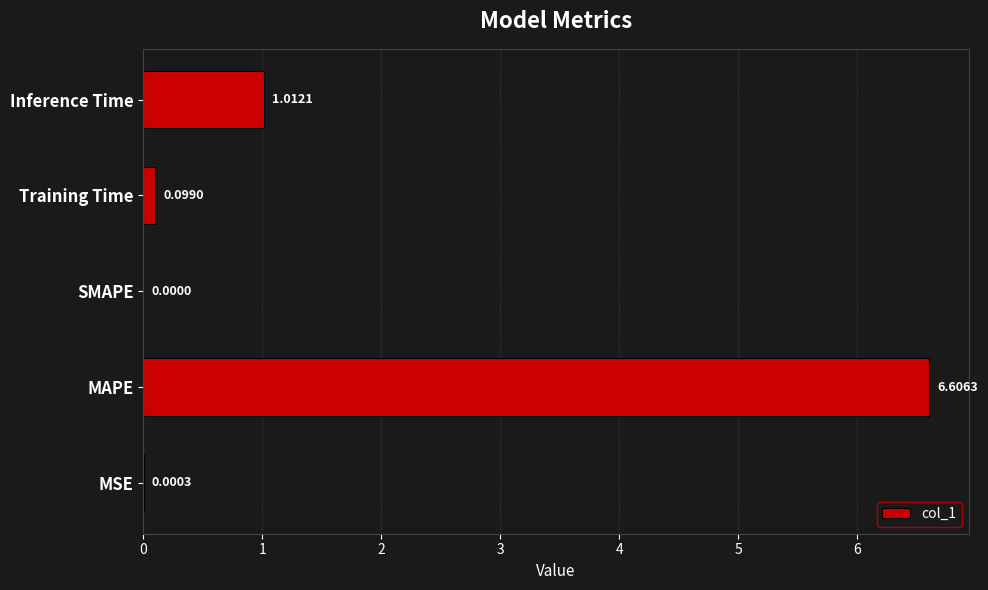

Which label corresponds to the largest value in the chart?

MAPE